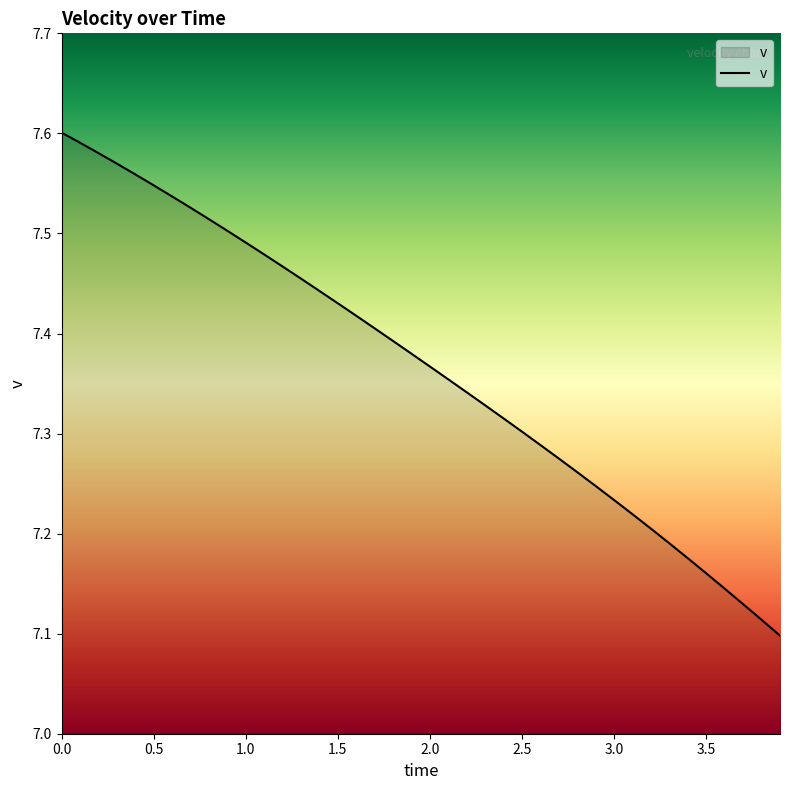

What is the difference between the maximum and minimum values?

0.5